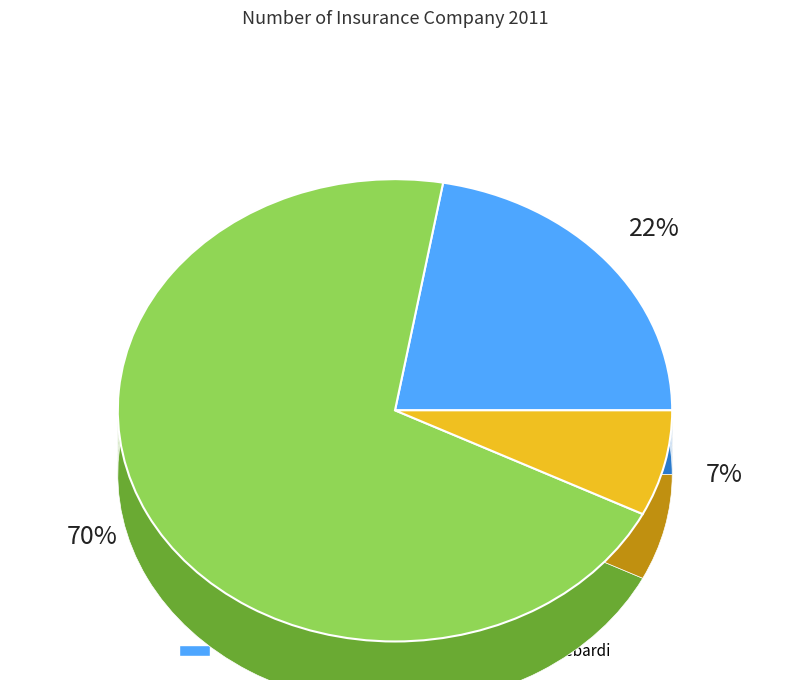

Which category has the smallest portion of the pie?

Sreebardi